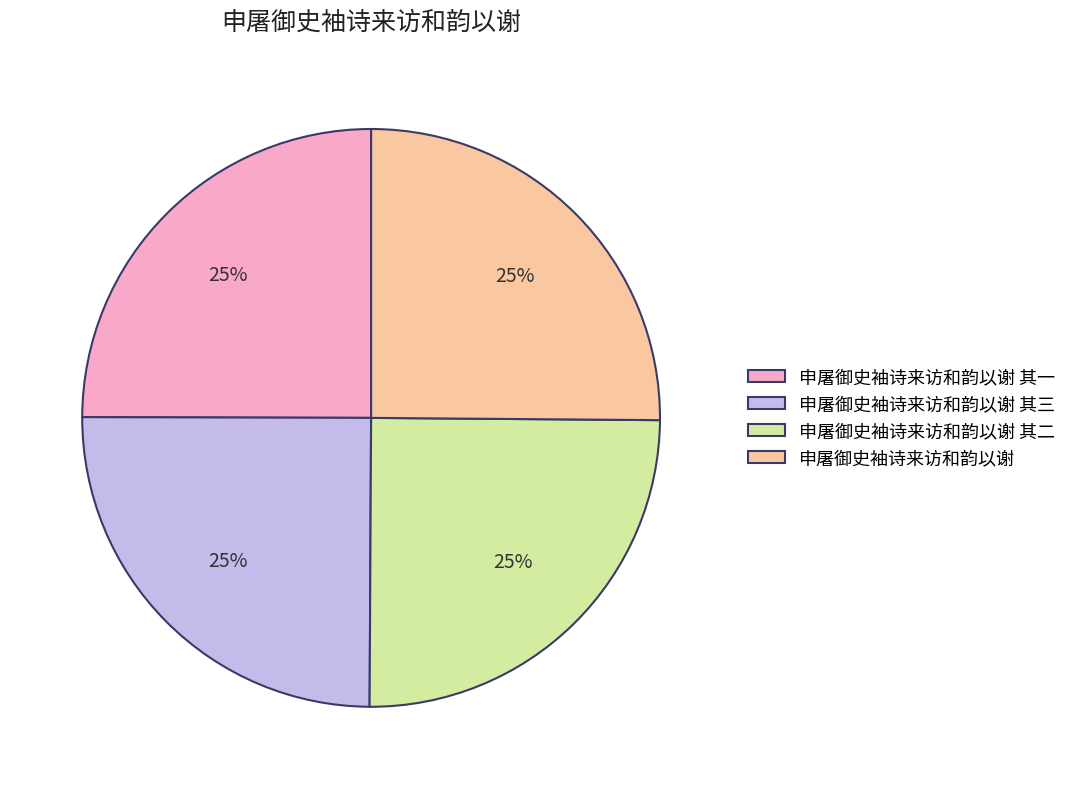

To the nearest percent, what is the combined percentage of 申屠御史袖诗来访和韵以谢 其三 and 申屠御史袖诗来访和韵以谢 其二?

50%